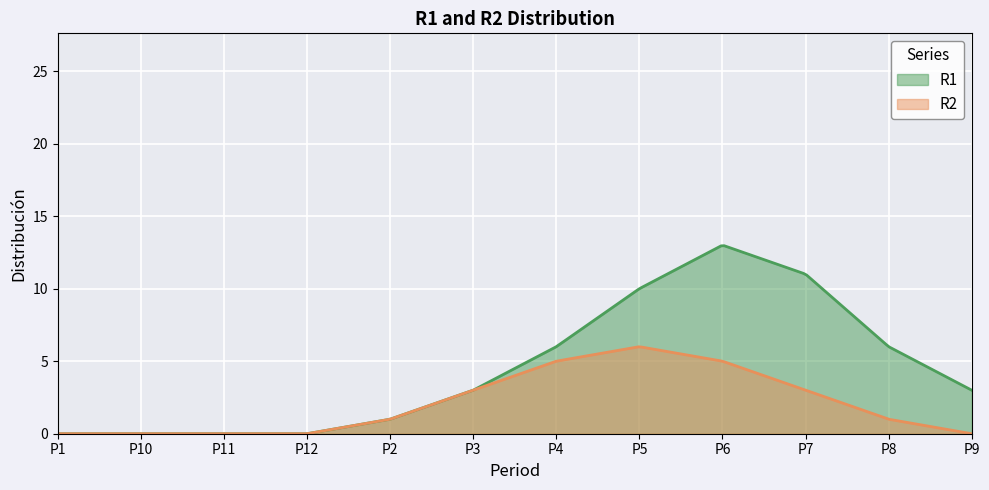

What is the greatest value displayed?

13.0